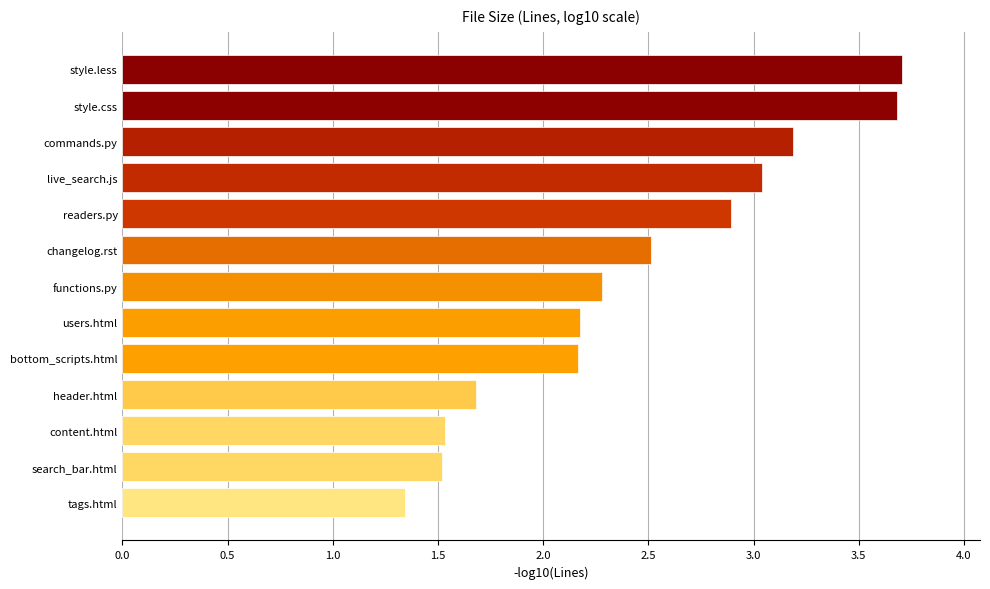

What is the greatest value displayed?

3.7